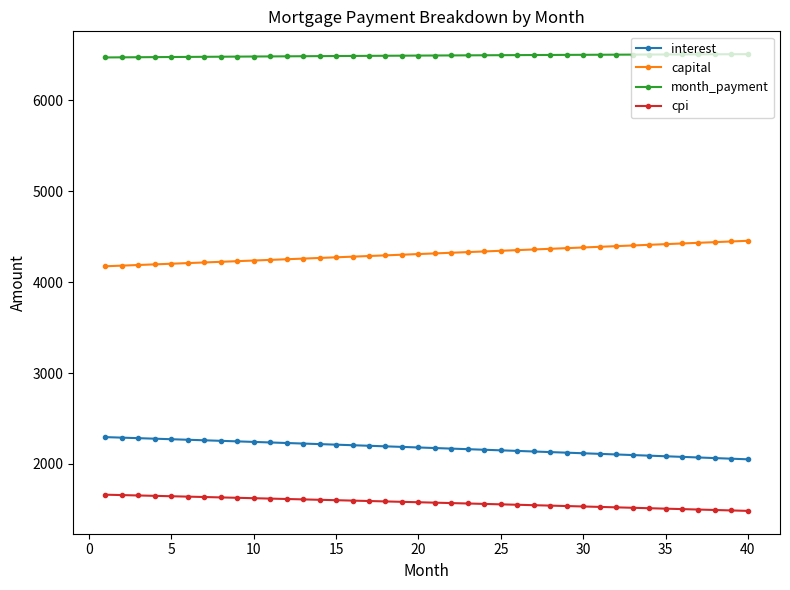

True or false: interest and cpi intersect in this chart.

False